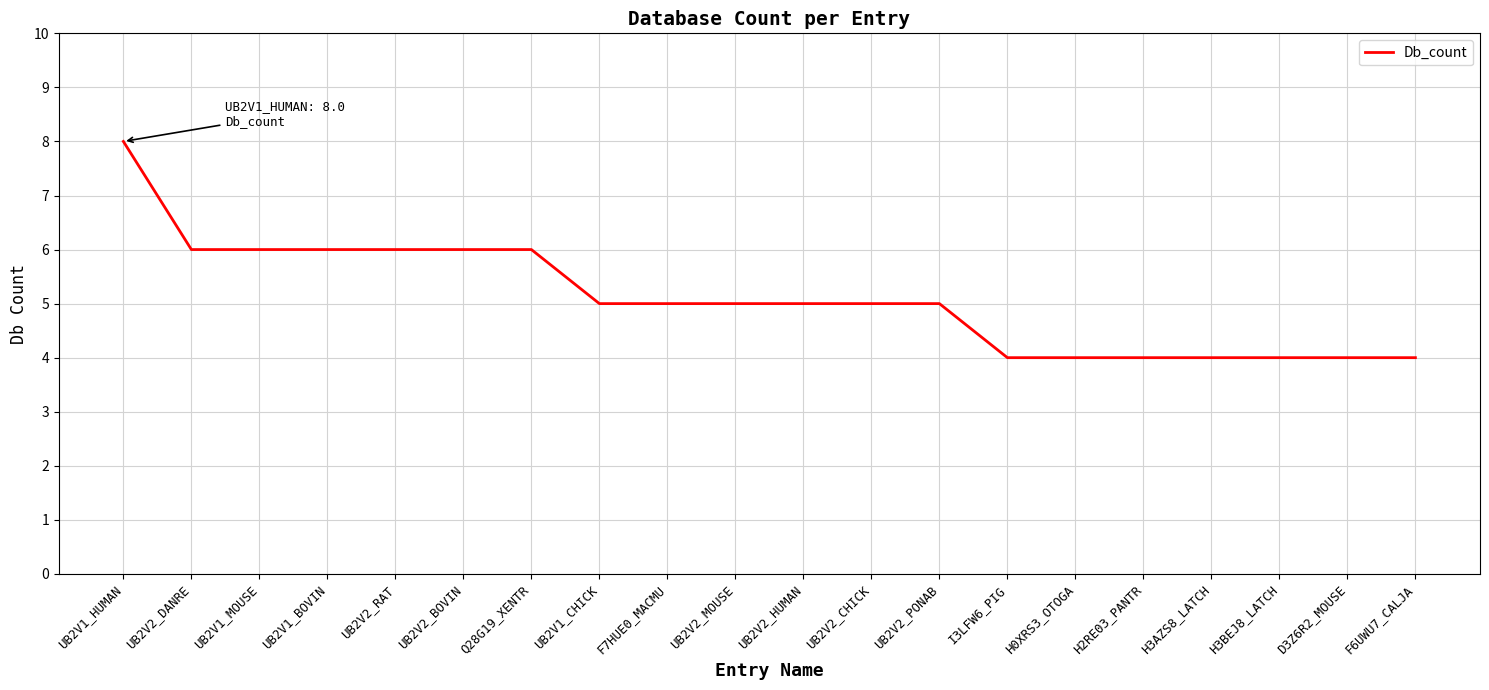

What is the minimum value shown in the chart?

4